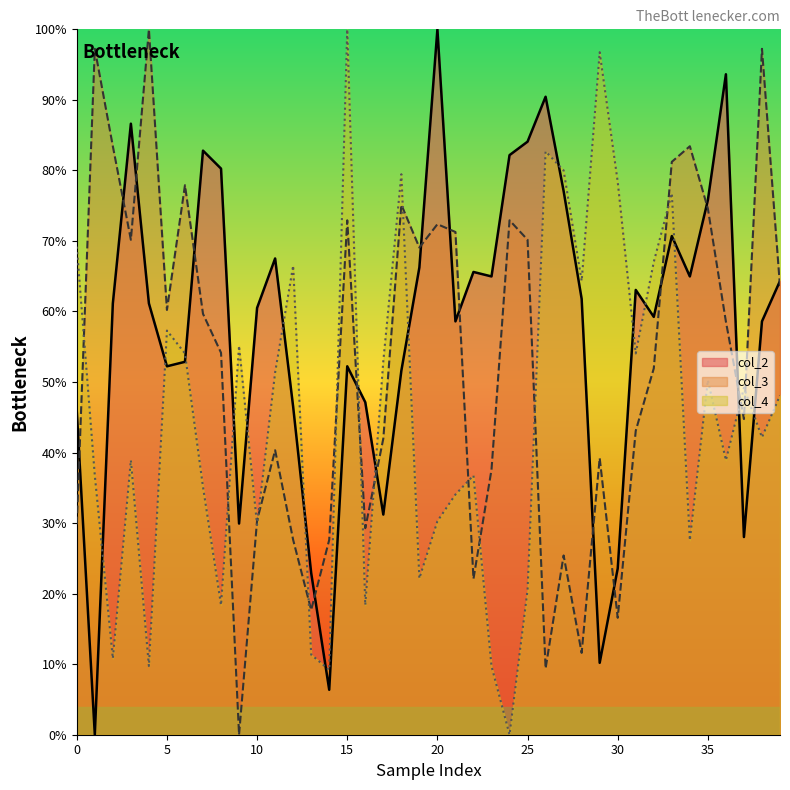

Reading left to right, extract all data points from this chart.

col_2: 45.9	0.0	61.1	86.6	61.1	52.2	52.9	82.8	80.3	29.9	60.5	67.5	46.5	22.9	6.4	52.2	47.1	31.2	51.6	66.2	100.0	58.6	65.6	65.0	82.2	84.1	90.4	77.1	61.8	10.2	23.6	63.1	59.2	70.7	65.0	75.8	93.6	28.0	58.6	64.3
col_3: 29.8	97.2	83.4	70.2	100.0	60.2	77.9	59.7	54.1	0.0	30.4	40.3	27.6	17.7	27.6	72.9	29.3	42.0	75.1	69.1	72.4	71.3	22.1	37.6	72.9	70.2	9.4	25.4	11.6	39.2	16.6	43.1	51.9	81.2	83.4	74.6	58.6	44.8	97.2	63.5
col_4: 69.2	36.8	10.8	38.9	9.7	57.3	54.1	35.1	18.4	55.1	29.7	51.4	66.5	11.4	9.2	100.0	18.4	53.0	79.5	22.2	30.3	34.1	36.8	9.7	0.0	20.5	82.7	80.0	64.3	96.8	78.4	54.1	67.0	76.8	27.6	50.3	38.9	49.2	42.2	48.1